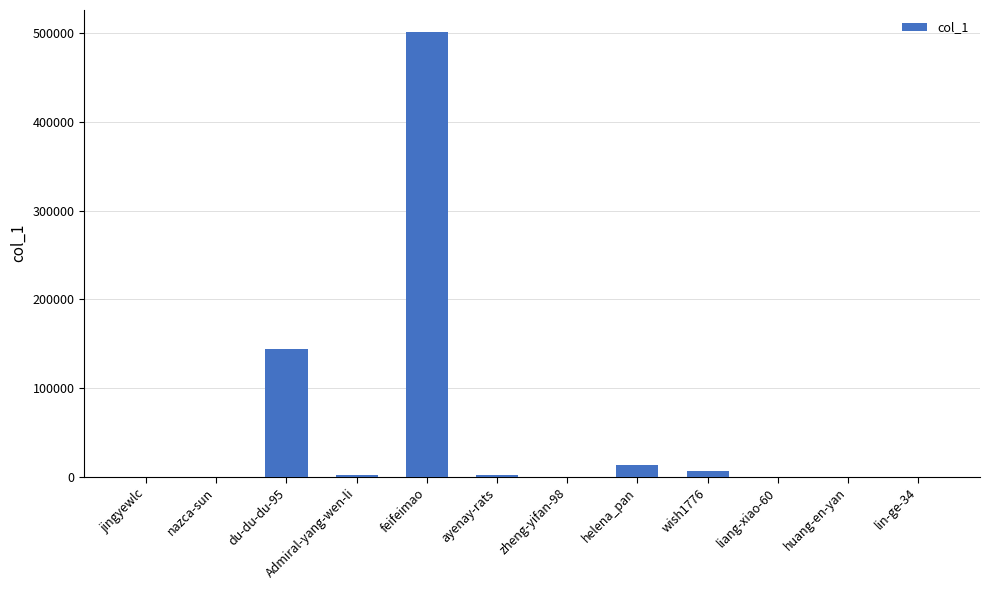

What is the maximum value shown in the chart?

501239